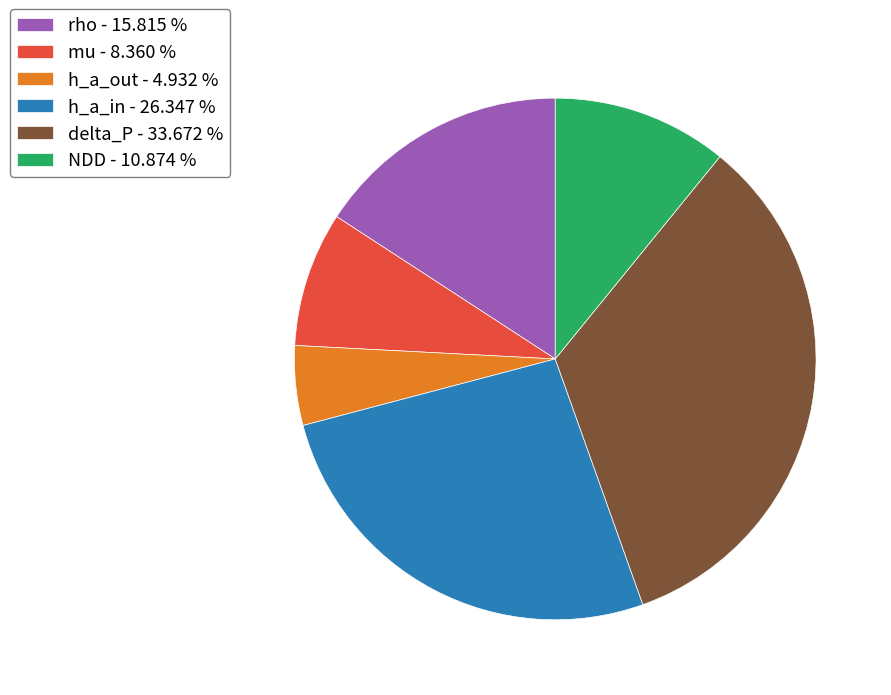

Is there a majority slice in this chart?

No